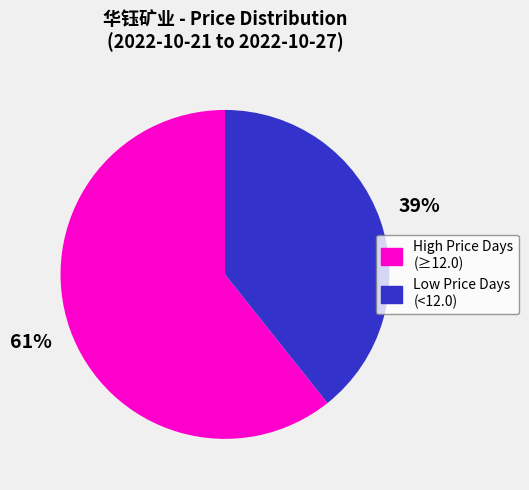

Which slice represents more than half of the pie?

High Price Days (≥12.0)